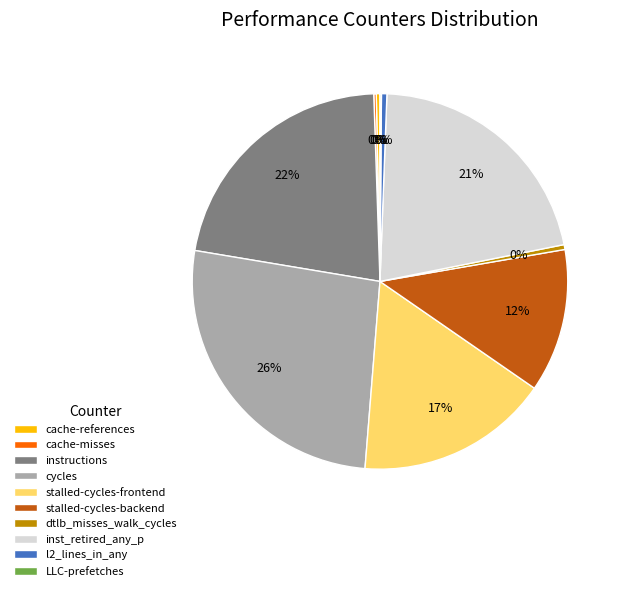

Approximately how many times larger is the value at l2_lines_in_any compared to cache-references?

1.5